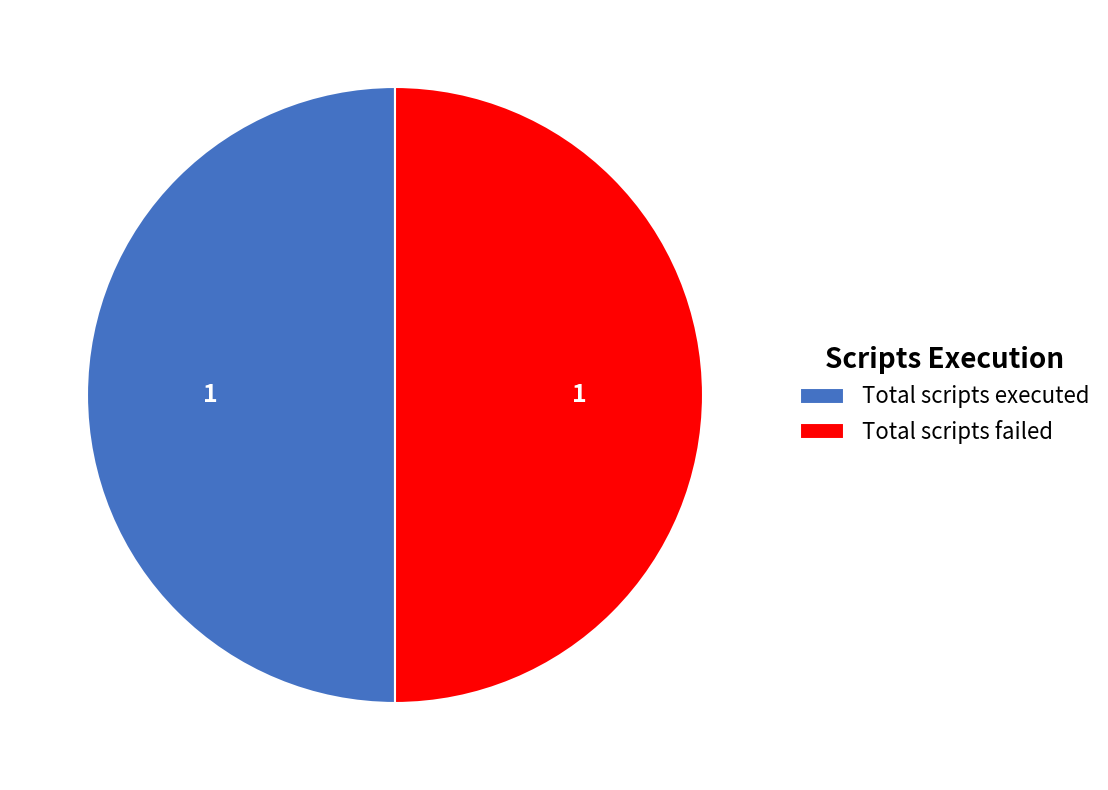

True or false: Total scripts executed accounts for 40% of the total.

False